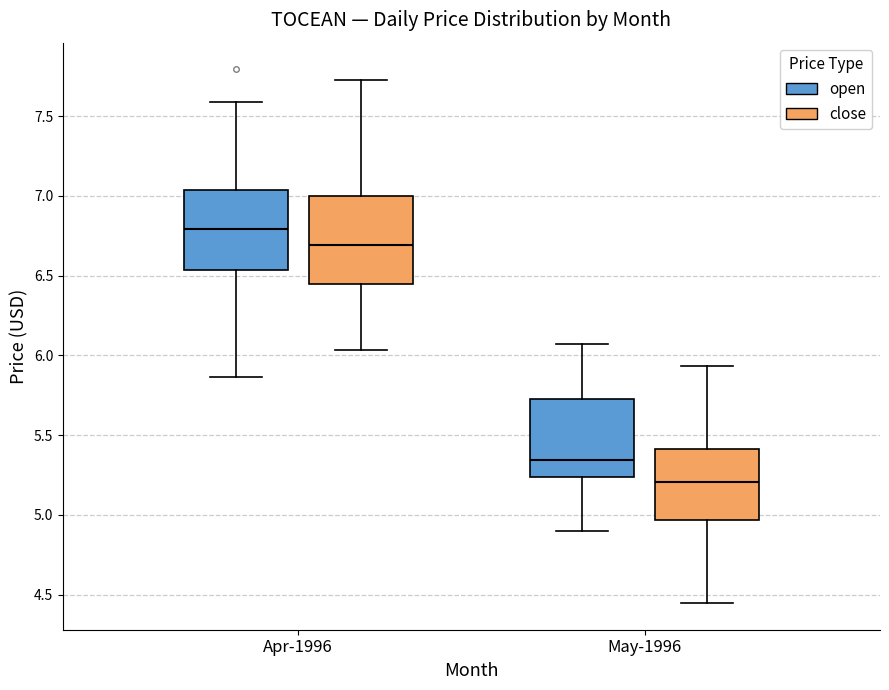

Reading left to right, read every box against the y-axis: the position of its median line, the range the box covers, and the ends of its whiskers. The values are not printed on the chart, so give them approximately, as read against the axis.

Apr-1996 (open): median 6.80, box 6.55 to 7.05, whiskers 5.85 to 7.60
Apr-1996 (close): median 6.70, box 6.45 to 7.00, whiskers 6.05 to 7.70
May-1996 (open): median 5.35, box 5.25 to 5.70, whiskers 4.90 to 6.05
May-1996 (close): median 5.20, box 4.95 to 5.40, whiskers 4.45 to 5.95